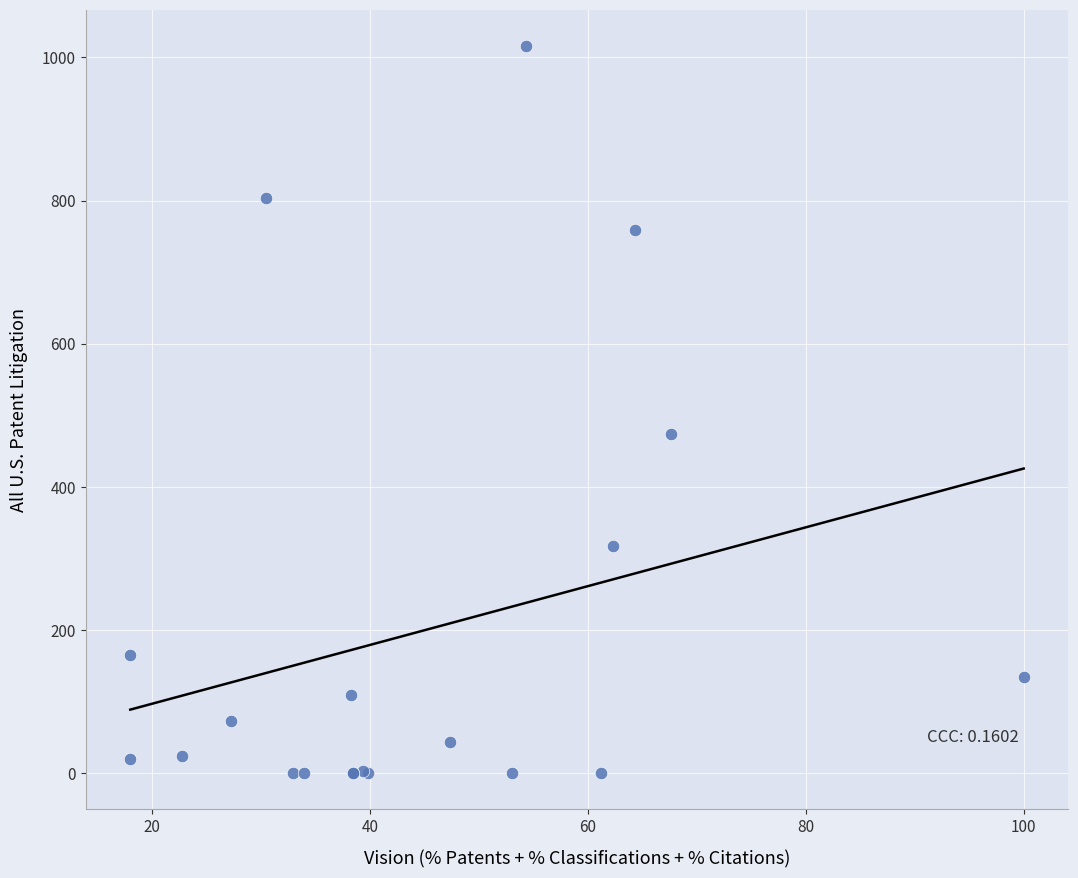

What Y value in the scatter plot is closest to 508?

473